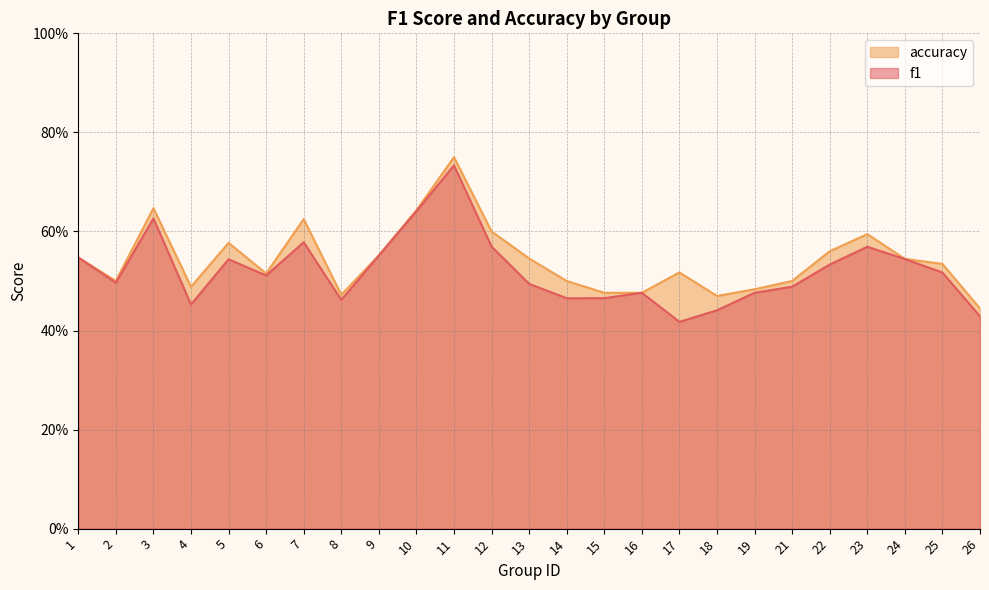

Reading left to right, extract all data points from this chart.

f1: 1=0.5	2=0.5	3=0.6	4=0.5	5=0.5	6=0.5	7=0.6	8=0.5	9=0.6	10=0.6	11=0.7	12=0.6	13=0.5	14=0.5	15=0.5	16=0.5	17=0.4	18=0.4	19=0.5	21=0.5	22=0.5	23=0.6	24=0.5	25=0.5	26=0.4
accuracy: 1=0.5	2=0.5	3=0.6	4=0.5	5=0.6	6=0.5	7=0.6	8=0.5	9=0.6	10=0.6	11=0.8	12=0.6	13=0.5	14=0.5	15=0.5	16=0.5	17=0.5	18=0.5	19=0.5	21=0.5	22=0.6	23=0.6	24=0.5	25=0.5	26=0.4